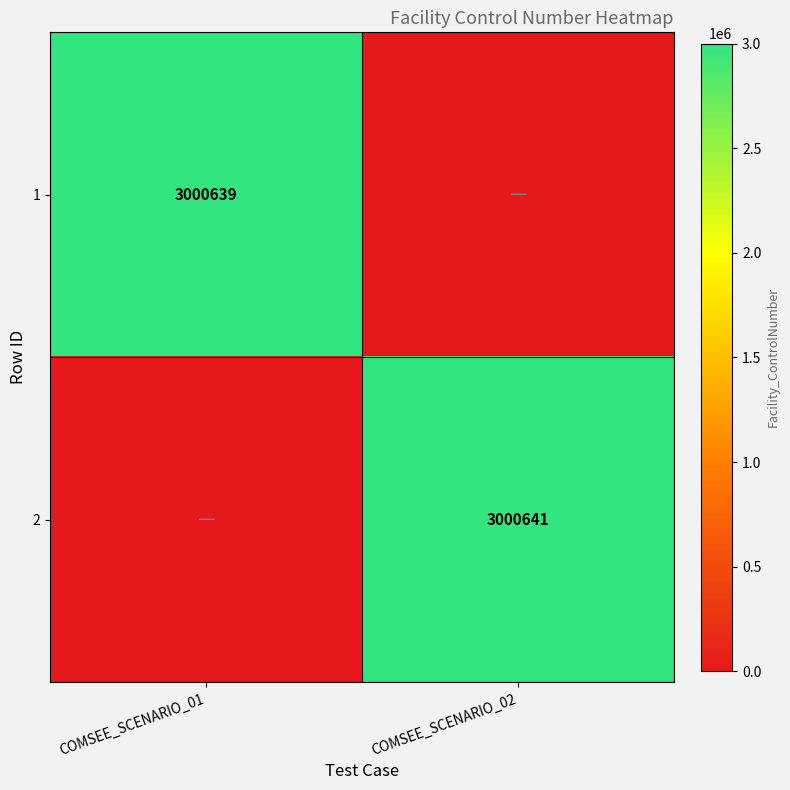

Is it true that 1 equals 3000639 at COMSEE_SCENARIO_01?

True